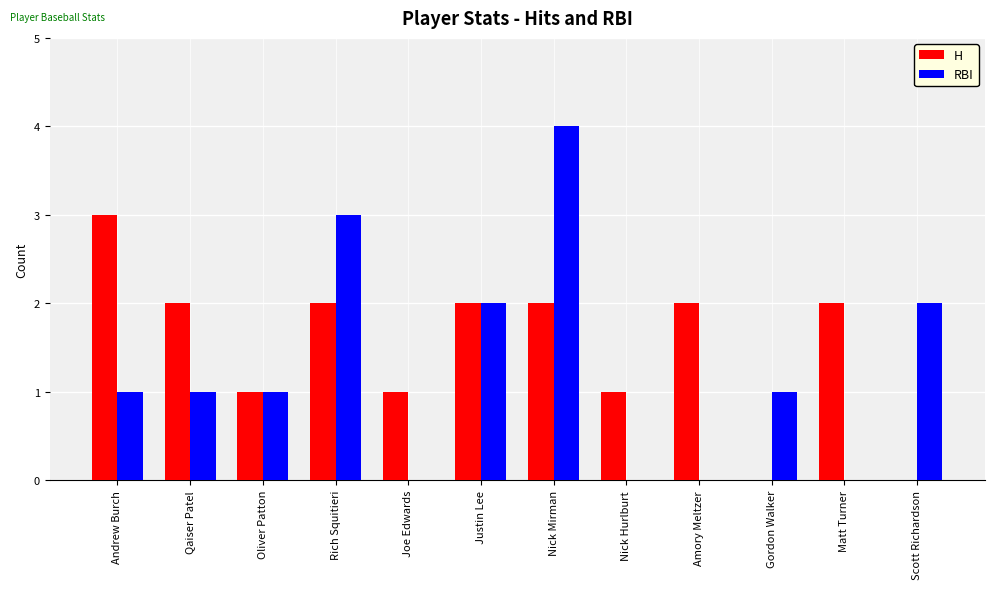

At which category is the sum across all series the highest?

Nick Mirman